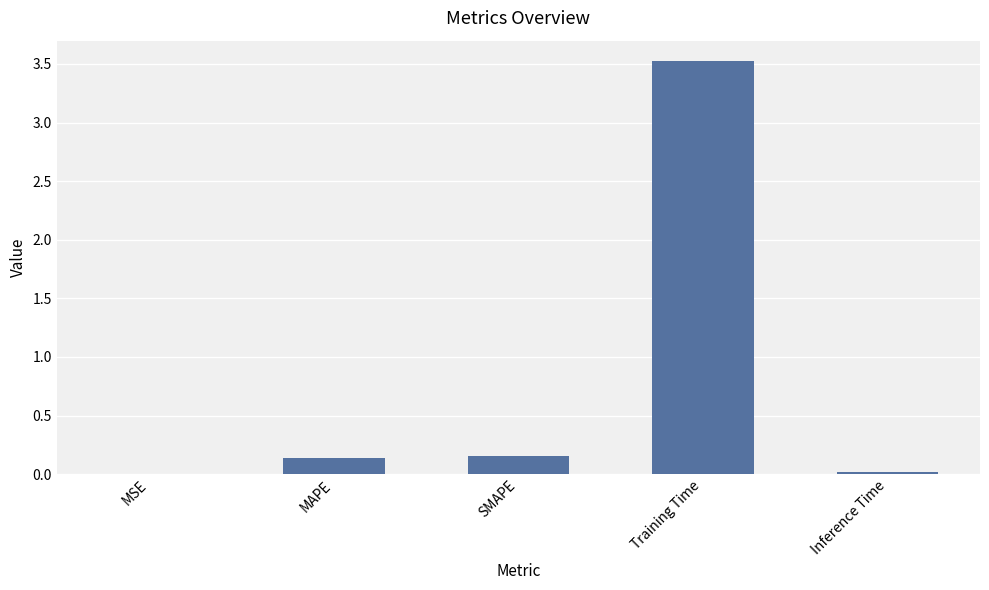

What is the greatest value displayed?

3.5